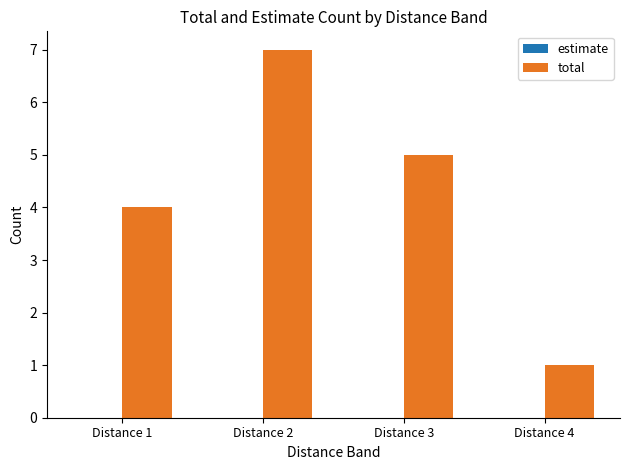

Read the value at Distance 2.

7